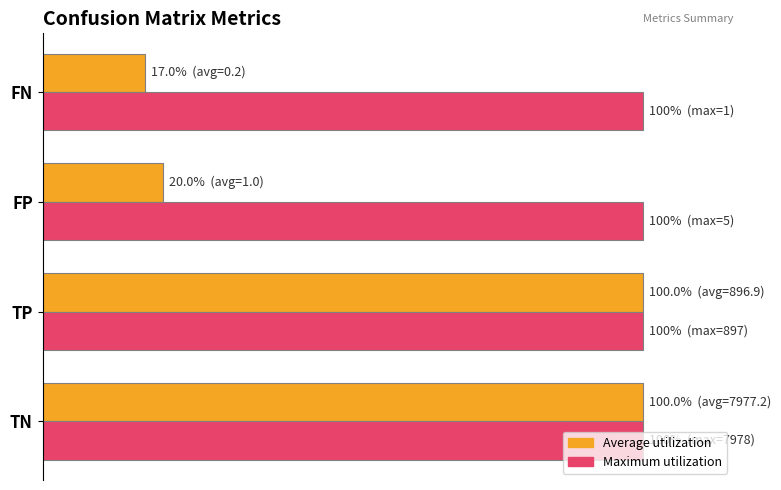

Rank the series by their maximum value, from lowest to highest.

Maximum utilization, Average utilization